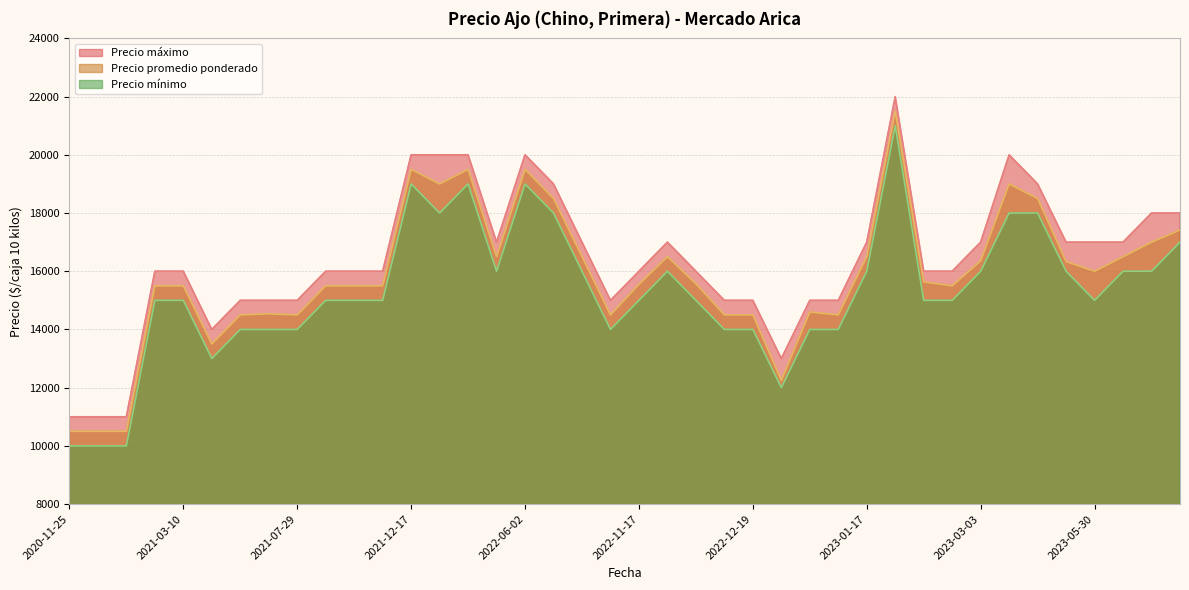

Reading right to left, what are all the values shown in this chart?

Precio promedio ponderado: 2022-10-26=14500	2023-02-15=15636	2021-09-21=15500	2021-01-22=10500	2022-01-19=19000	2020-11-25=10500	2022-11-25=16500	2021-07-29=14500	2022-12-09=14500	2021-06-11=14500	2021-09-02=15500	2023-01-16=14500	2023-06-16=17000	2022-05-13=16500	2023-06-02=16500	2021-01-08=10500	2021-03-08=15500	2023-06-19=17417	2021-12-17=19500	2023-03-23=18500	2023-01-17=16500	2023-02-02=21500	2022-12-19=14500	2022-10-13=16500	2022-11-17=15550	2022-11-28=15571	2022-04-28=19500	2021-08-20=15500	2023-03-03=16357	2023-02-23=15500	2021-05-14=13500	2022-12-23=12250	2021-03-10=15500	2021-06-30=14538	2022-06-15=18500	2022-12-30=14600	2023-03-16=19000	2022-06-02=19500	2023-05-05=16333	2023-05-30=16000
Precio mínimo: 2022-10-26=14000	2023-02-15=15000	2021-09-21=15000	2021-01-22=10000	2022-01-19=18000	2020-11-25=10000	2022-11-25=16000	2021-07-29=14000	2022-12-09=14000	2021-06-11=14000	2021-09-02=15000	2023-01-16=14000	2023-06-16=16000	2022-05-13=16000	2023-06-02=16000	2021-01-08=10000	2021-03-08=15000	2023-06-19=17000	2021-12-17=19000	2023-03-23=18000	2023-01-17=16000	2023-02-02=21000	2022-12-19=14000	2022-10-13=16000	2022-11-17=15000	2022-11-28=15000	2022-04-28=19000	2021-08-20=15000	2023-03-03=16000	2023-02-23=15000	2021-05-14=13000	2022-12-23=12000	2021-03-10=15000	2021-06-30=14000	2022-06-15=18000	2022-12-30=14000	2023-03-16=18000	2022-06-02=19000	2023-05-05=16000	2023-05-30=15000
Precio máximo: 2022-10-26=15000	2023-02-15=16000	2021-09-21=16000	2021-01-22=11000	2022-01-19=20000	2020-11-25=11000	2022-11-25=17000	2021-07-29=15000	2022-12-09=15000	2021-06-11=15000	2021-09-02=16000	2023-01-16=15000	2023-06-16=18000	2022-05-13=17000	2023-06-02=17000	2021-01-08=11000	2021-03-08=16000	2023-06-19=18000	2021-12-17=20000	2023-03-23=19000	2023-01-17=17000	2023-02-02=22000	2022-12-19=15000	2022-10-13=17000	2022-11-17=16000	2022-11-28=16000	2022-04-28=20000	2021-08-20=16000	2023-03-03=17000	2023-02-23=16000	2021-05-14=14000	2022-12-23=13000	2021-03-10=16000	2021-06-30=15000	2022-06-15=19000	2022-12-30=15000	2023-03-16=20000	2022-06-02=20000	2023-05-05=17000	2023-05-30=17000